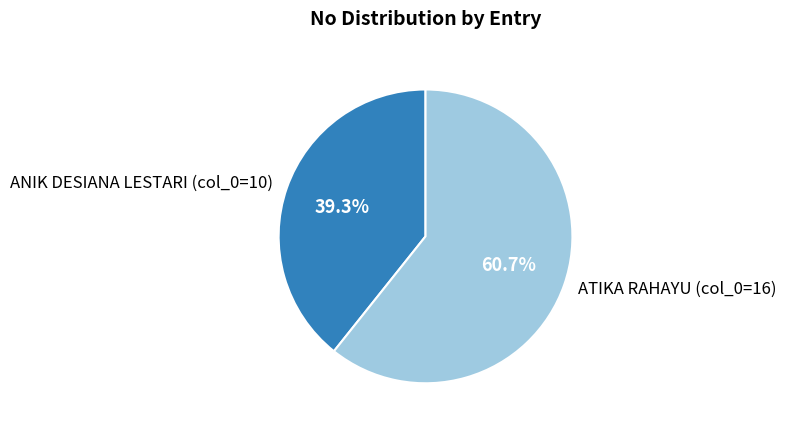

Rank the categories by value from lowest to highest.

ANIK DESIANA LESTARI (col_0=10), ATIKA RAHAYU (col_0=16)